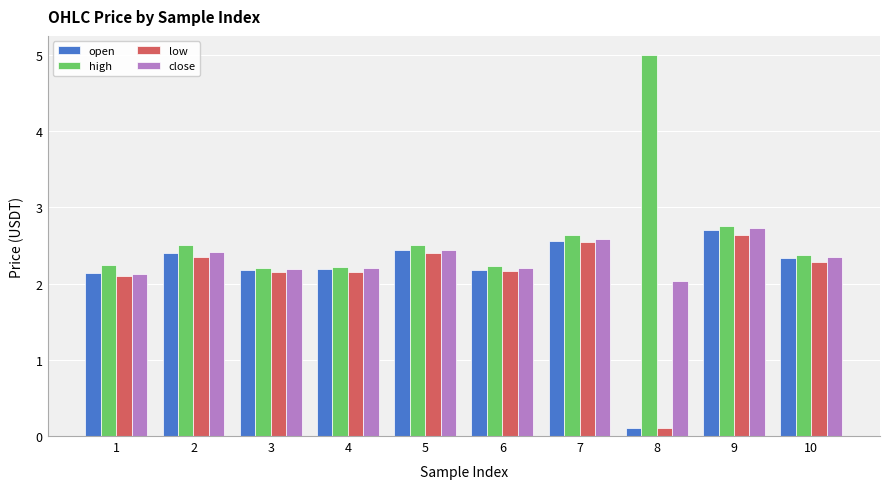

Which series has the largest total across all categories?

high